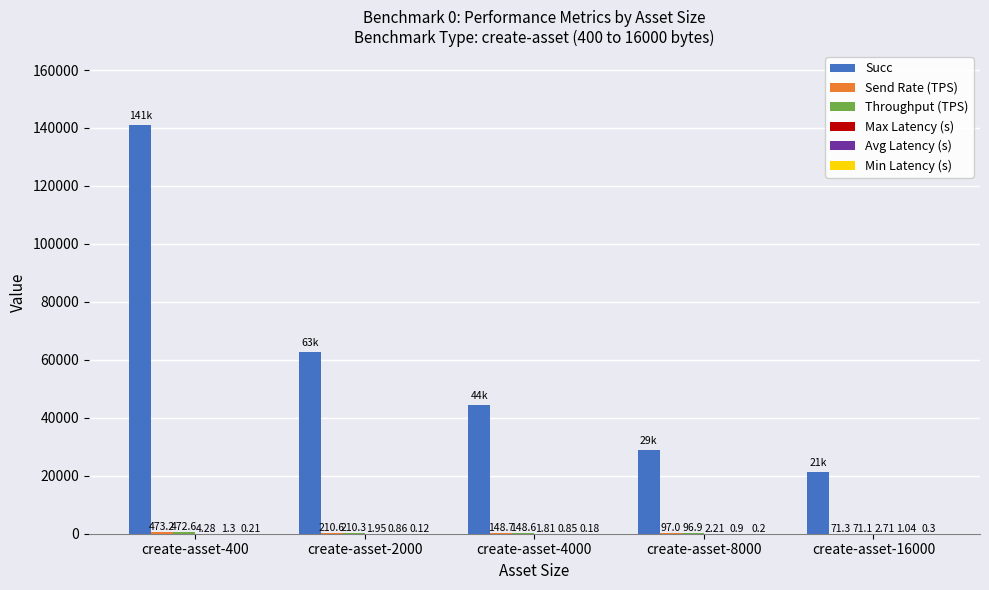

Which series has the largest total across all categories?

Succ